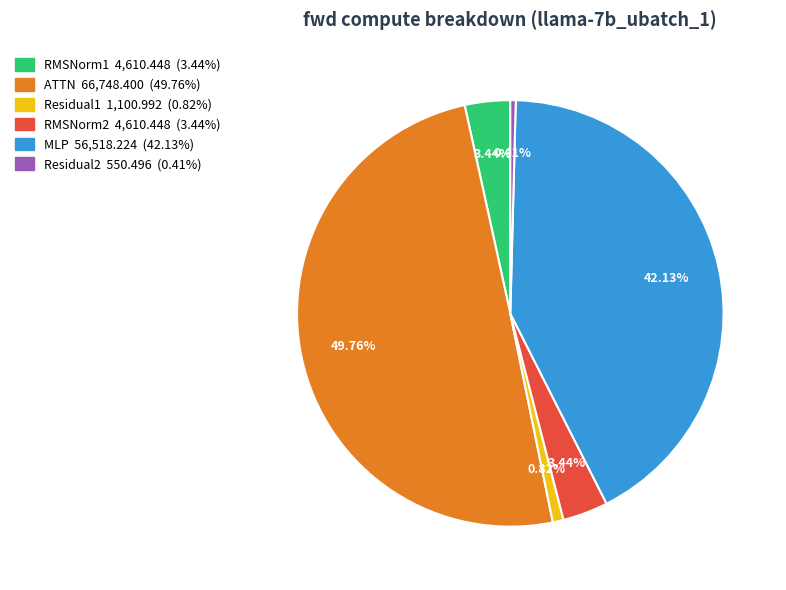

Count the number of slices in the pie.

6